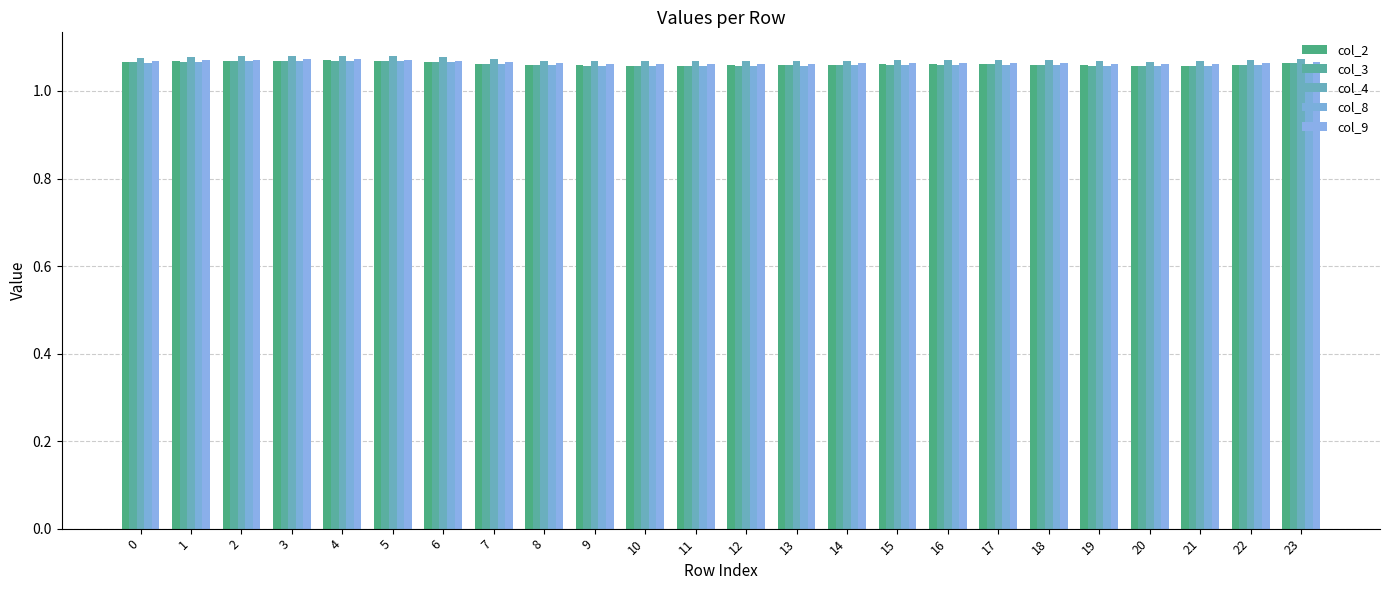

At how many categories does at least one series exceed 1?

24